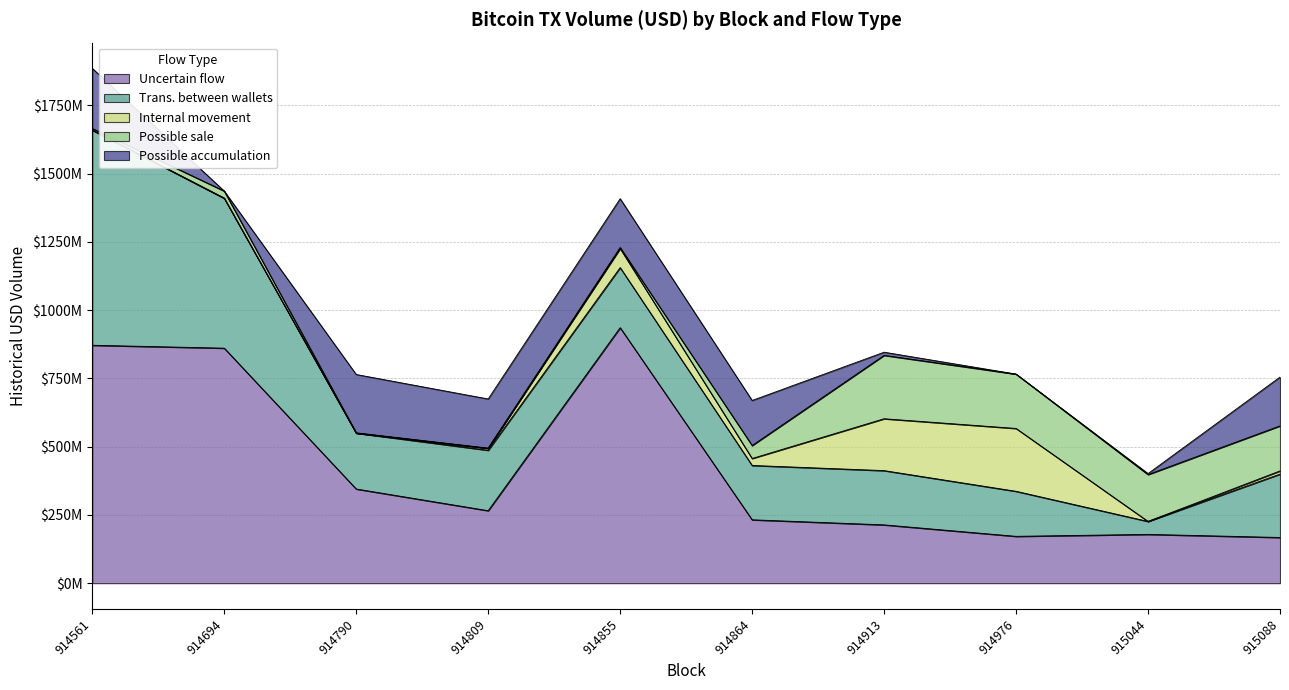

True or false: Uncertain flow and Internal movement cross at least once.

True